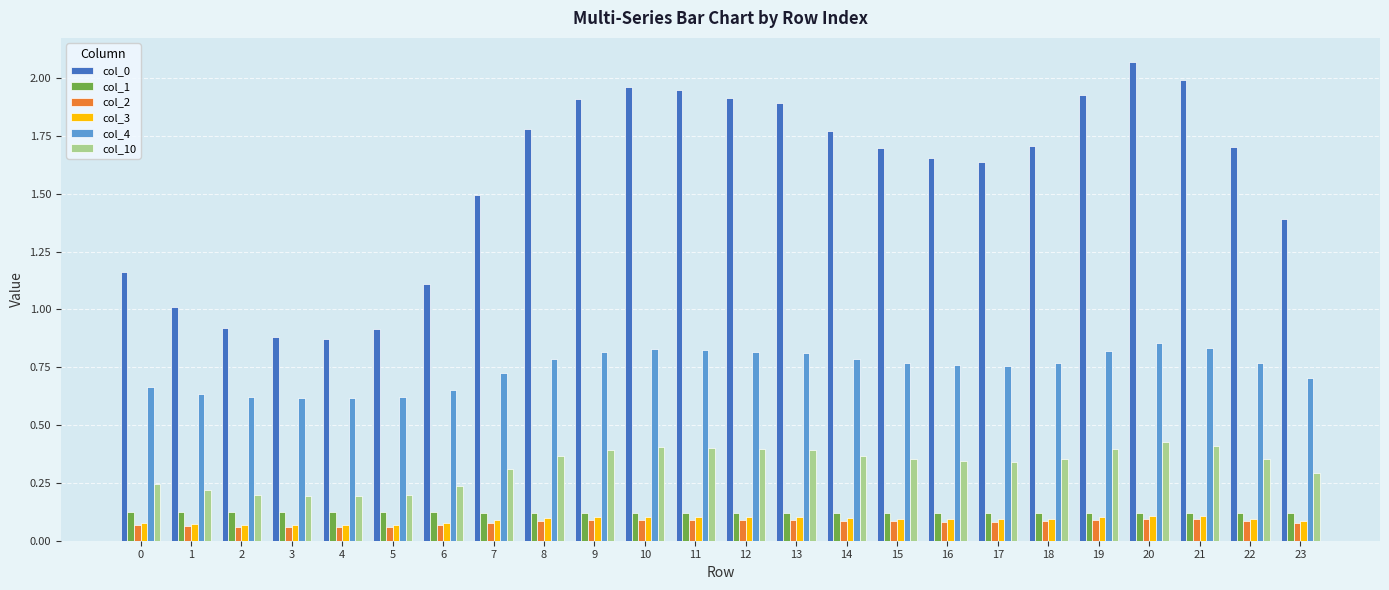

What are all the series names shown in the legend?

col_0, col_1, col_2, col_3, col_4, col_10